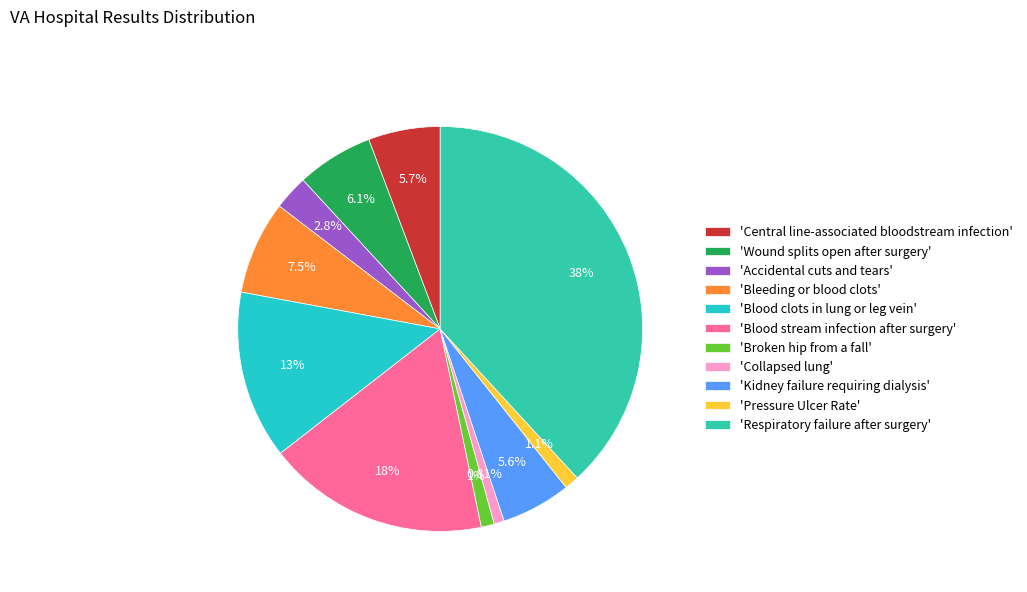

Count the number of slices in the pie.

11